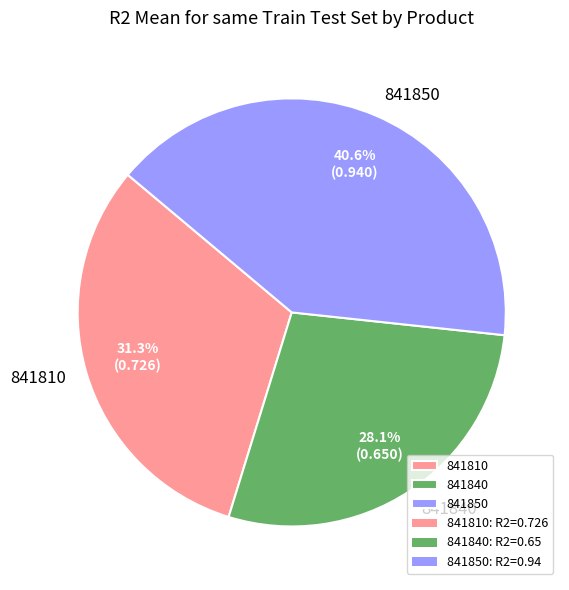

Count the number of slices in the pie.

3